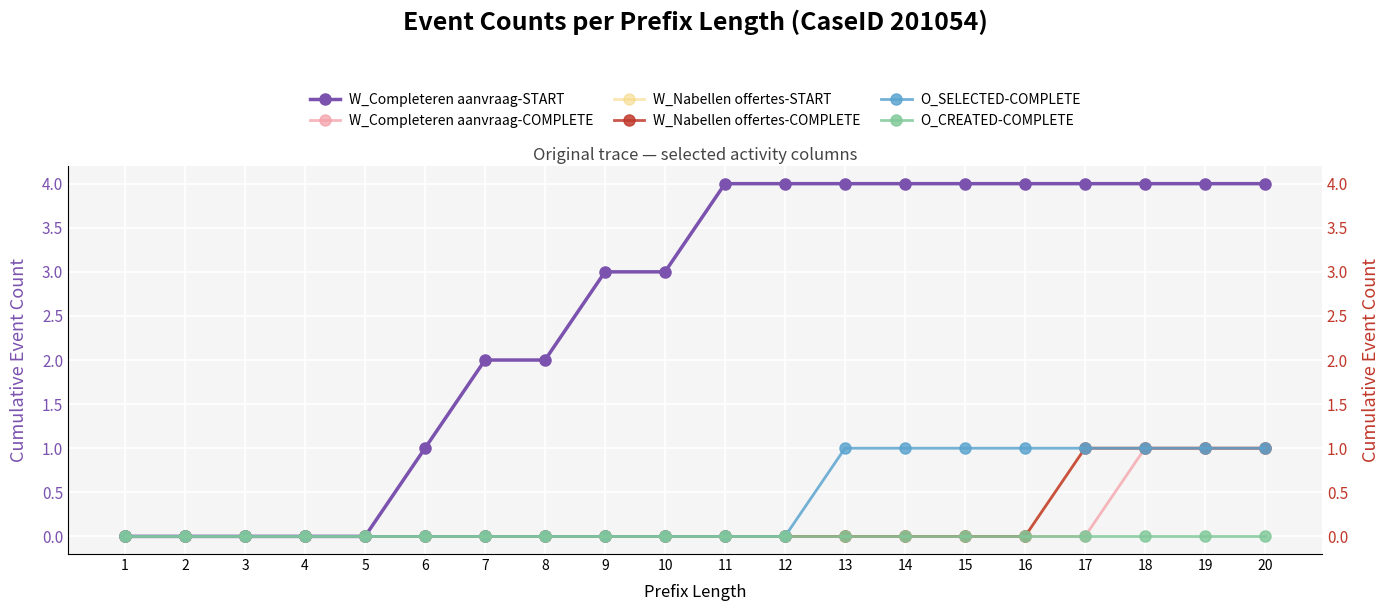

What are all the series names shown in the legend?

W_Completeren aanvraag-START, W_Completeren aanvraag-COMPLETE, W_Nabellen offertes-START, W_Nabellen offertes-COMPLETE, O_SELECTED-COMPLETE, O_CREATED-COMPLETE